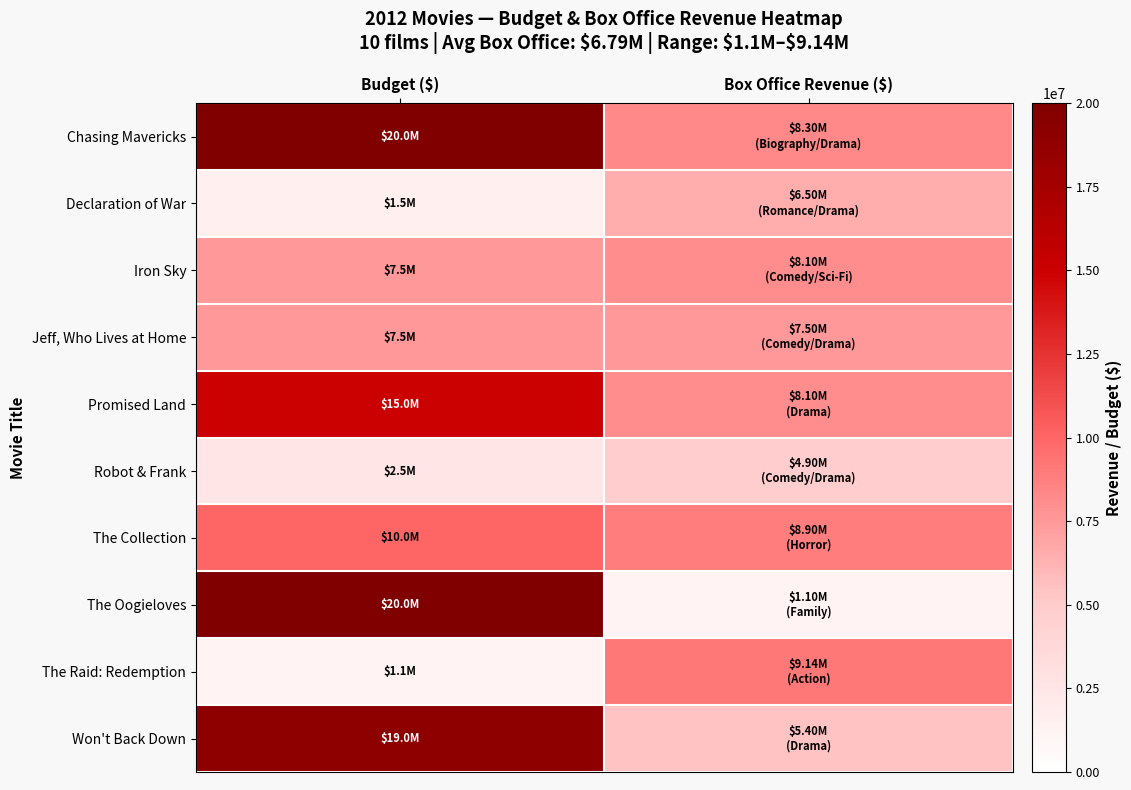

Which label corresponds to the largest value in the chart?

Budget ($)